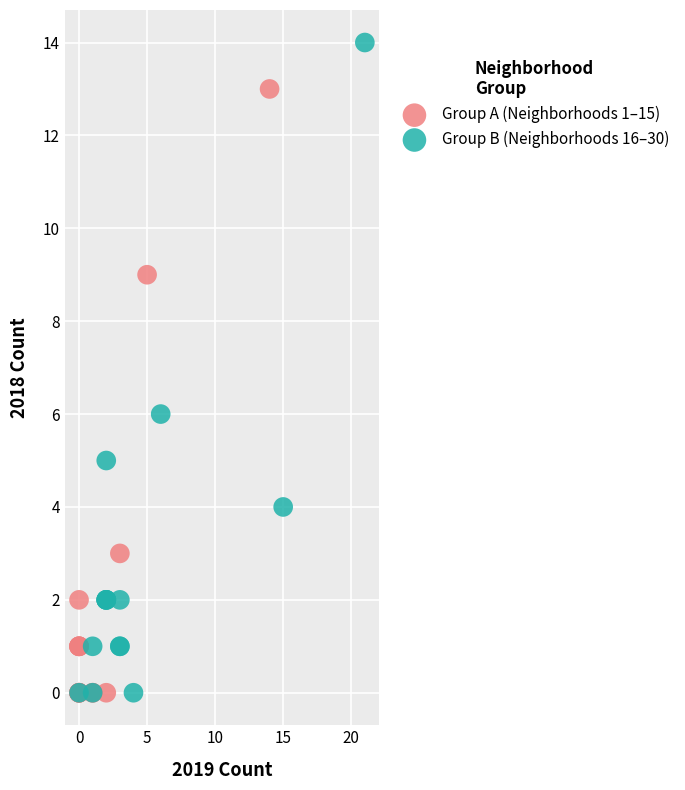

Which series contains the highest Y value?

Group B (Neighborhoods 16–30)